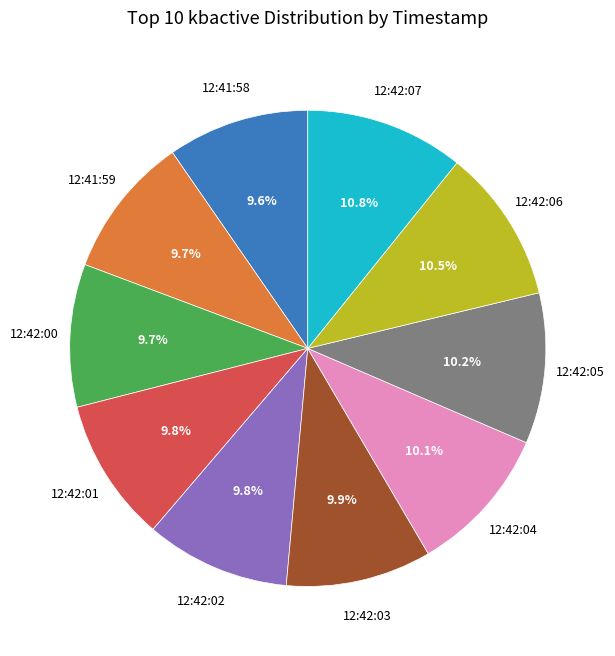

Count the number of slices in the pie.

10